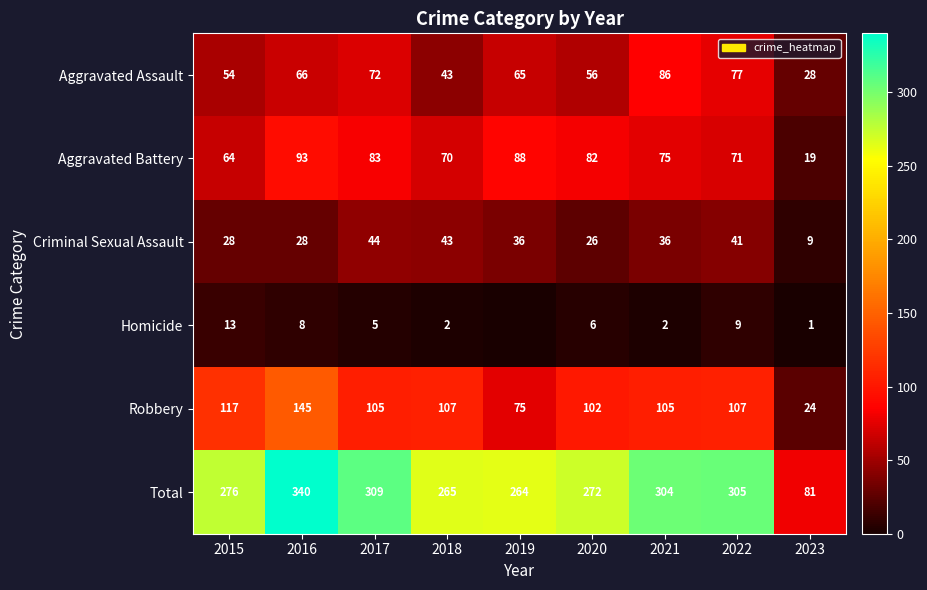

At which label does Total reach its minimum?

2023